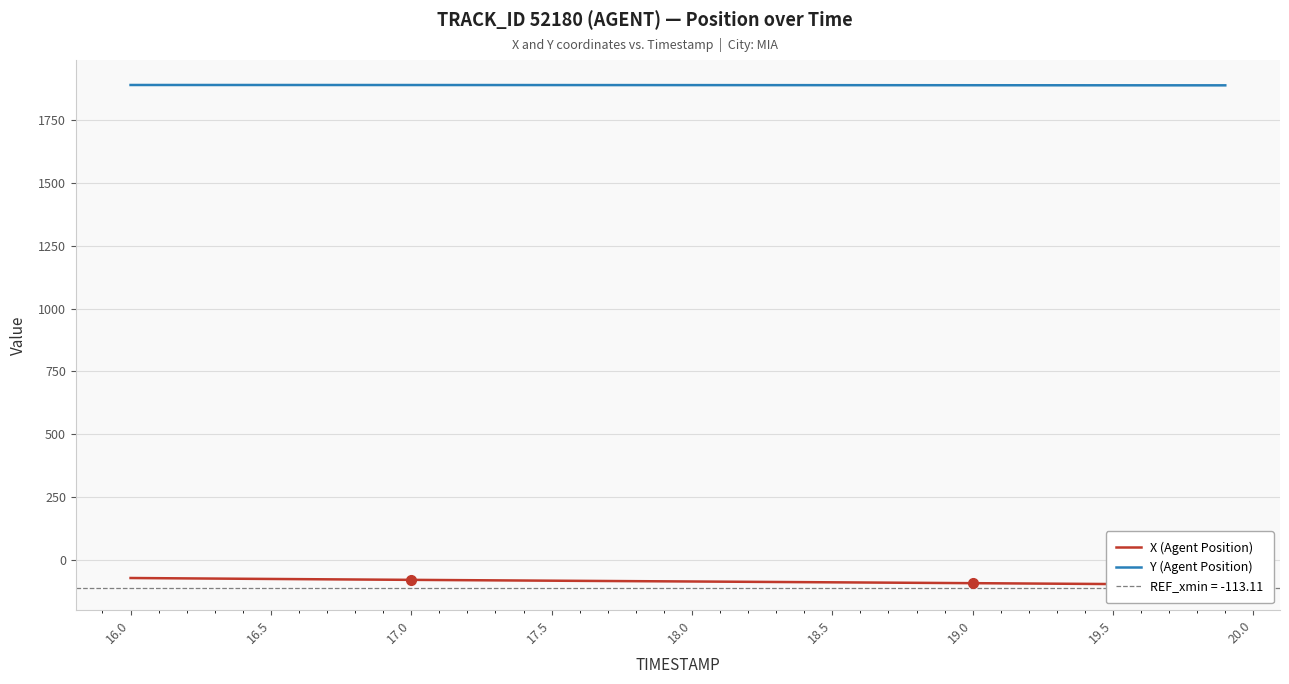

What is the smallest value displayed?

-99.5